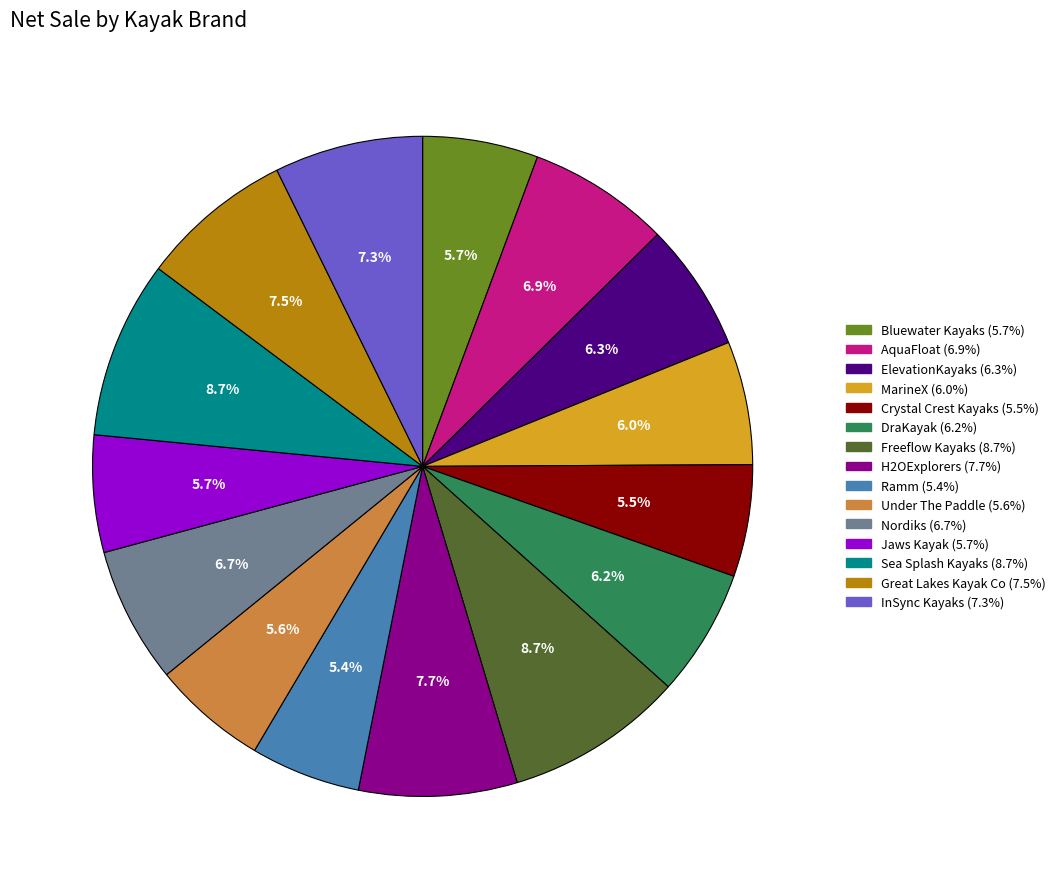

How many segments does this pie chart have?

15